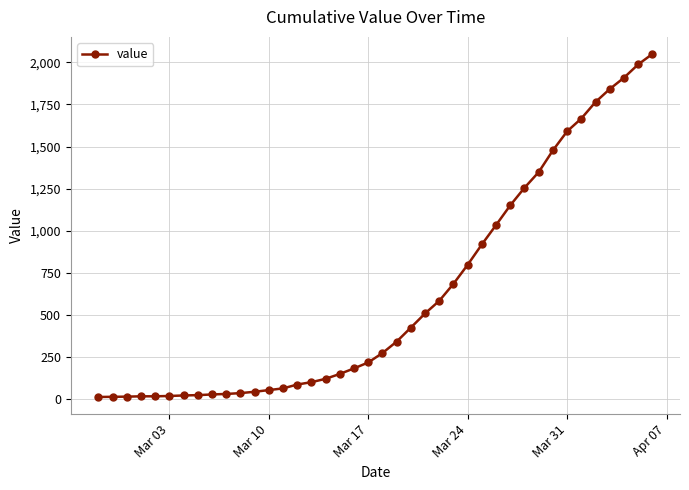

What is the maximum value shown in the chart?

2049